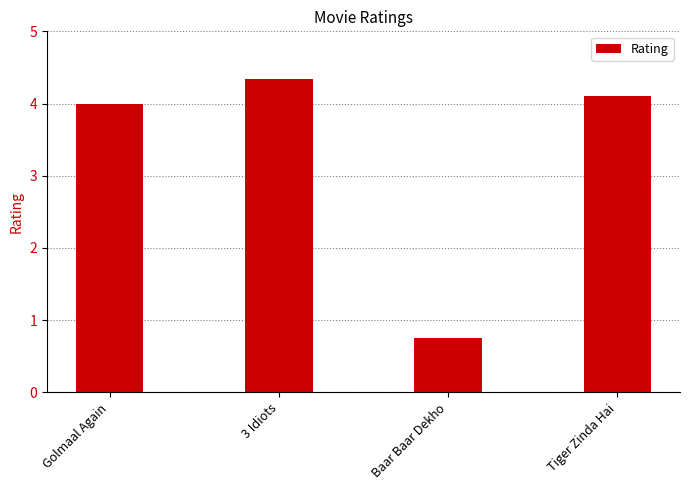

Which label corresponds to the smallest value in the chart?

Baar Baar Dekho